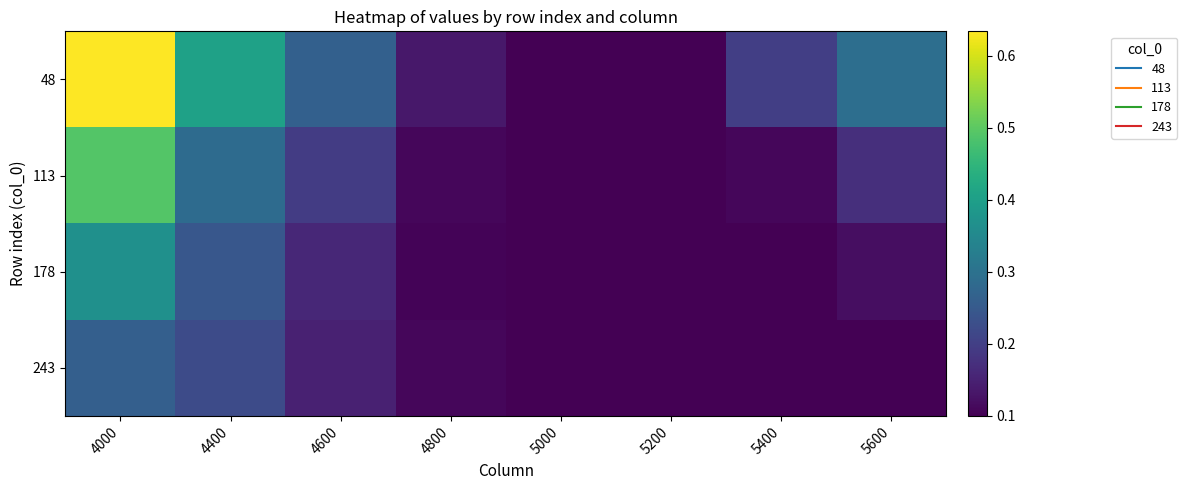

List the series in order of their overall mean, highest first.

48, 113, 178, 243